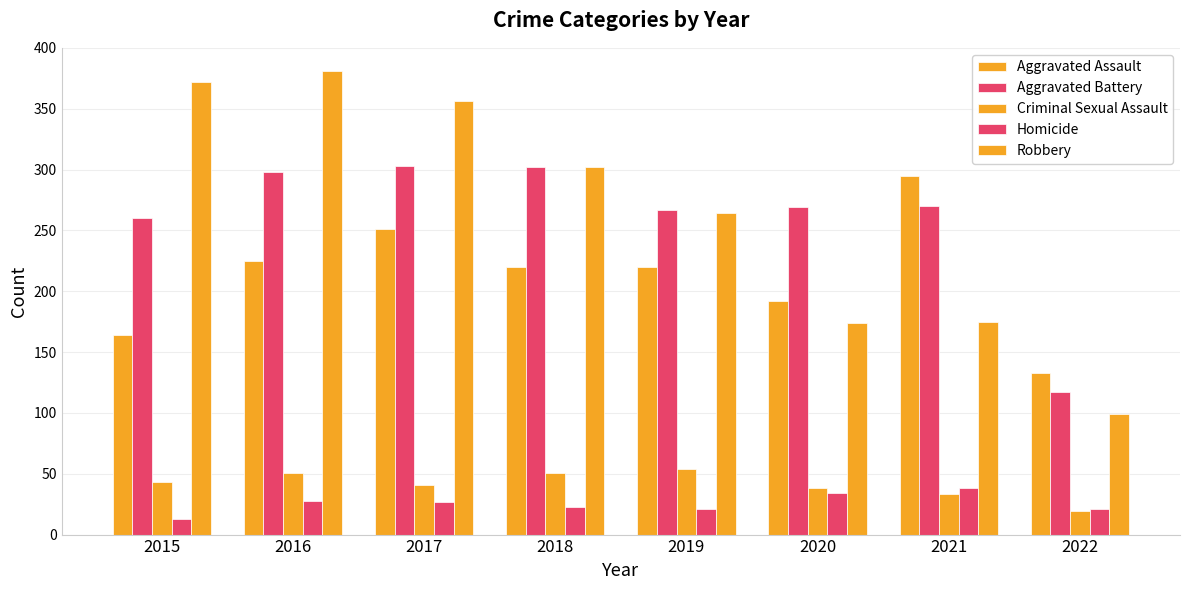

How many bars are there in total?

40